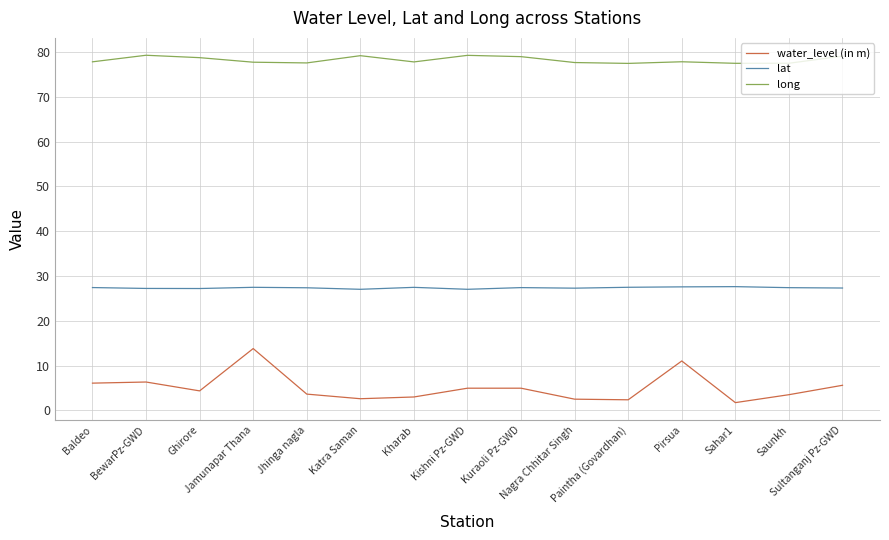

What is the greatest value displayed?

79.3